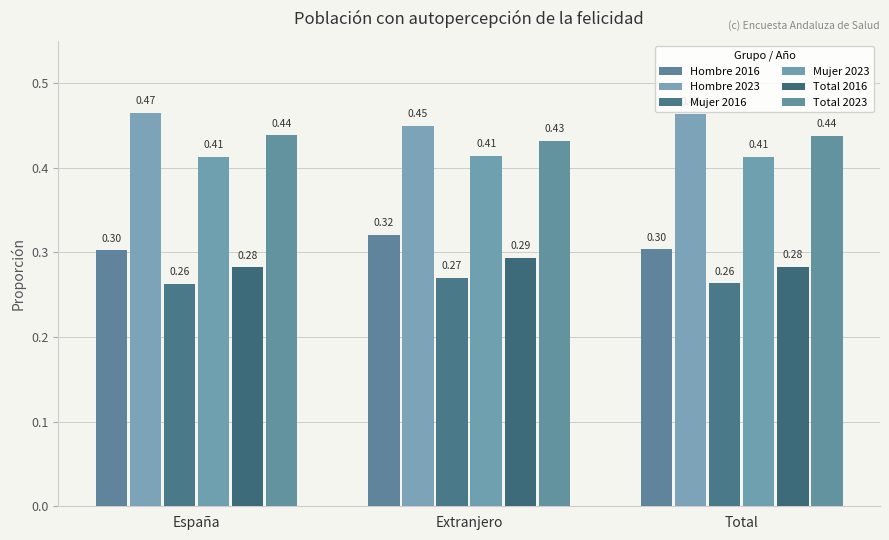

What position from the left is España?

1